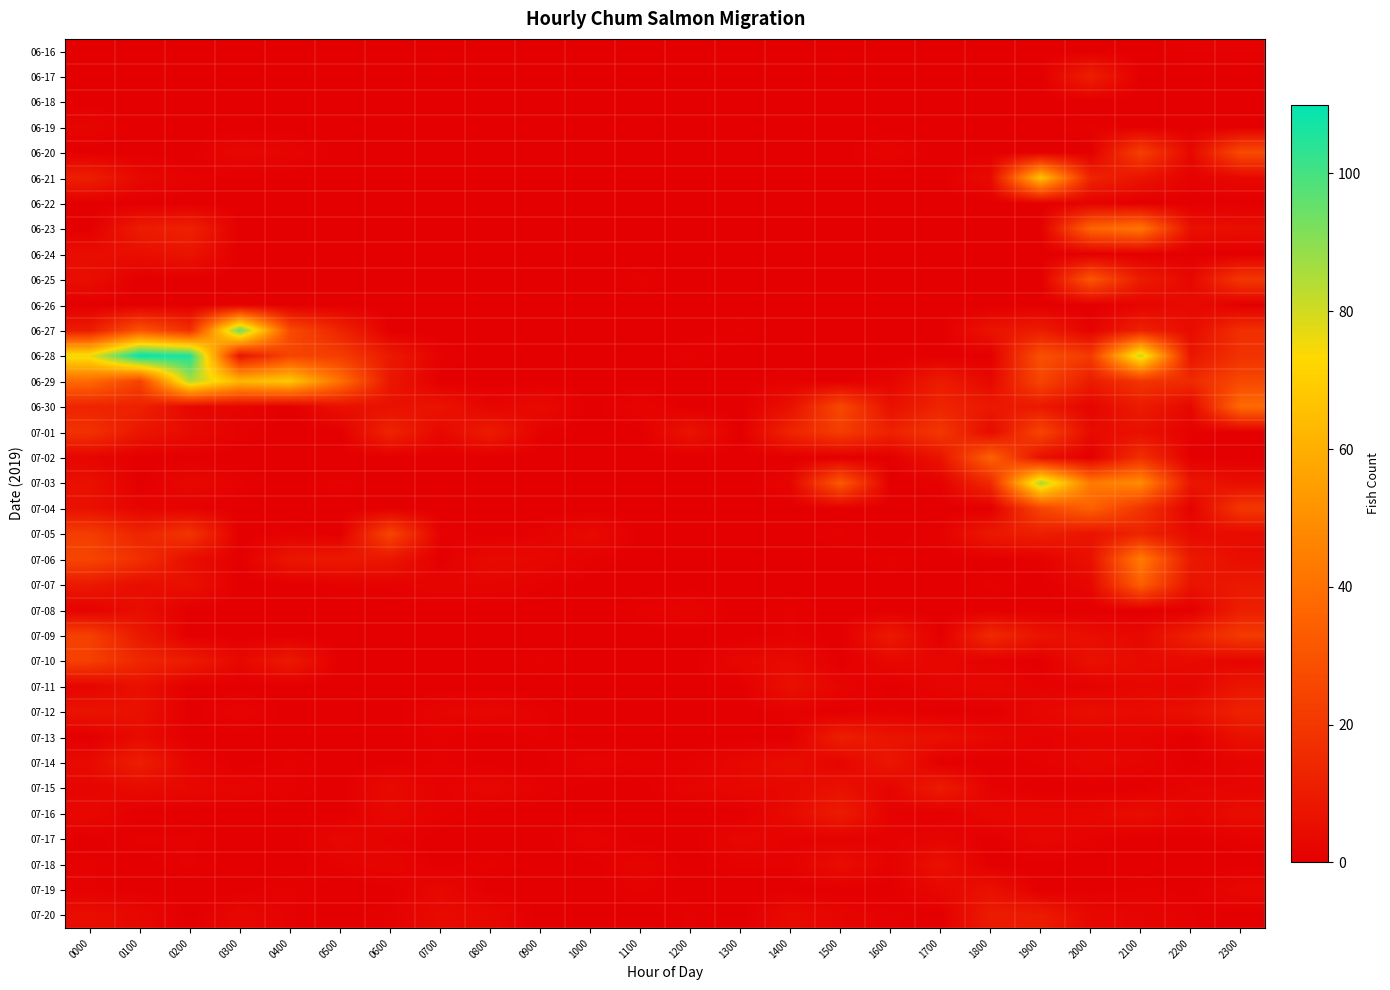

List the series in order of their peak value, highest first.

06-28, 06-27, 07-03, 06-29, 06-21, 07-06, 06-23, 06-30, 07-02, 07-04, 07-07, 06-25, 06-20, 07-01, 07-05, 07-09, 07-10, 07-12, 06-17, 07-08, 07-13, 07-14, 07-15, 07-16, 07-20, 07-11, 06-24, 07-18, 07-19, 06-26, 07-17, 06-19, 06-16, 06-22, 06-18